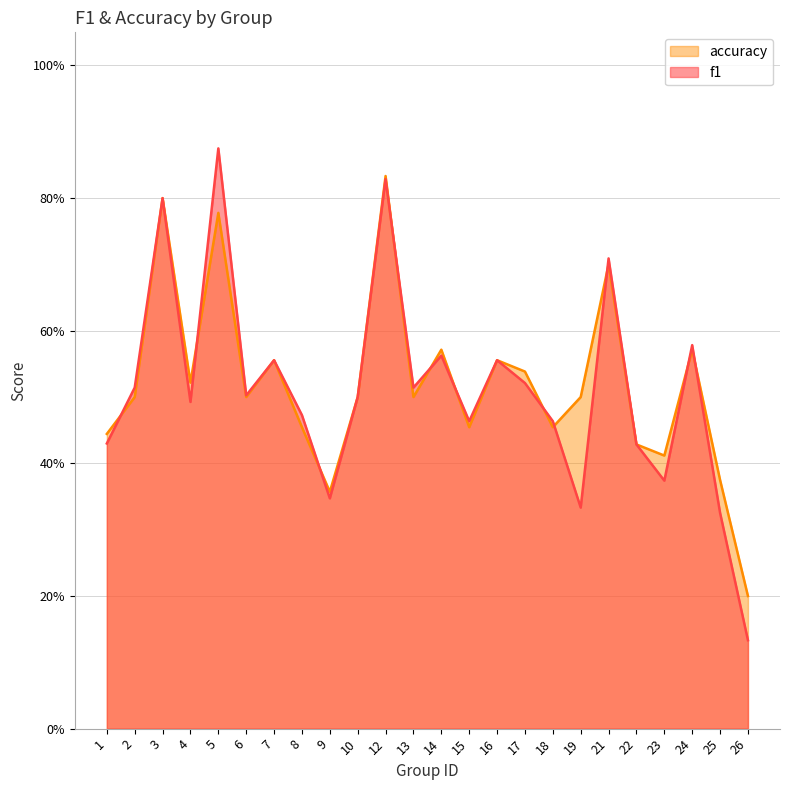

True or false: accuracy and f1 cross at least once.

True